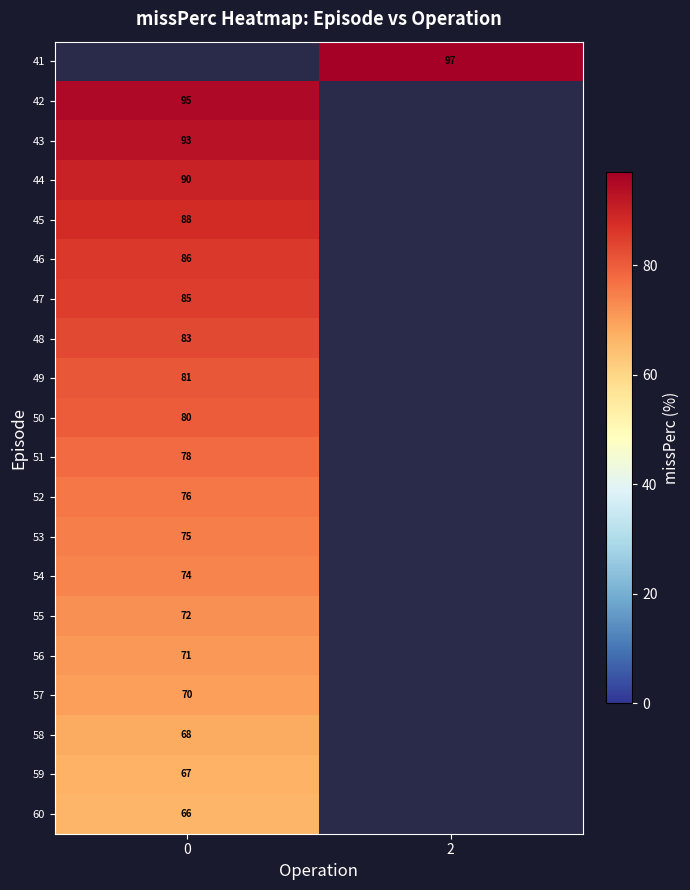

The value of 43 at 0 is 93. True or false?

True